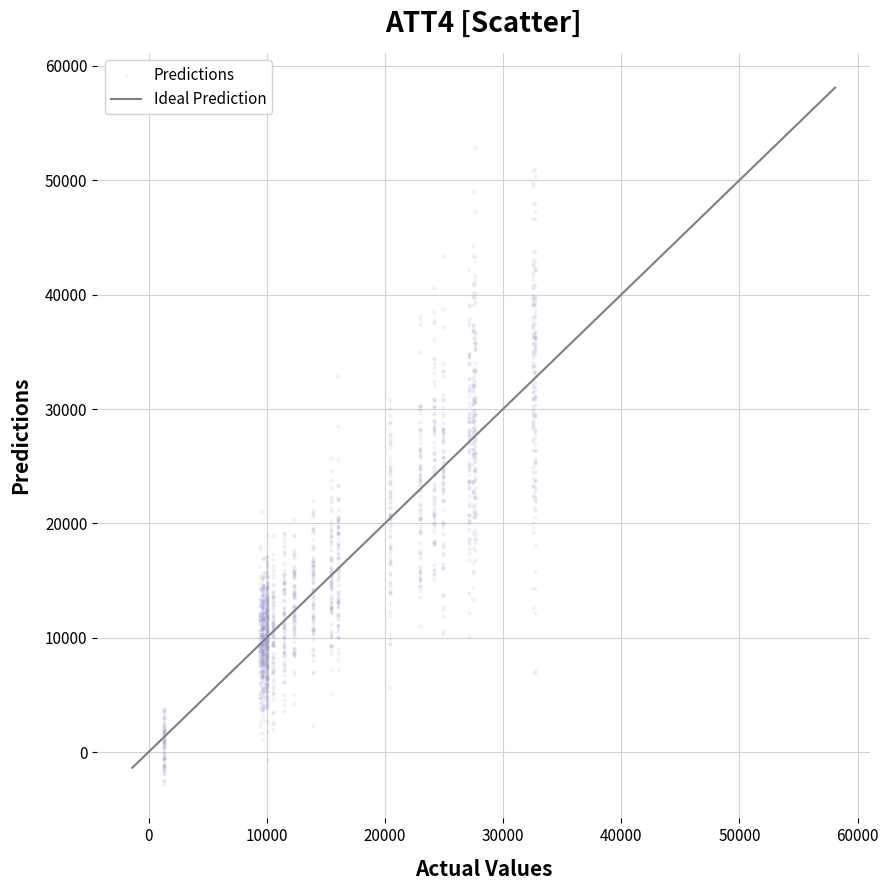

What is the range of Y values (max minus min)?

55578.7